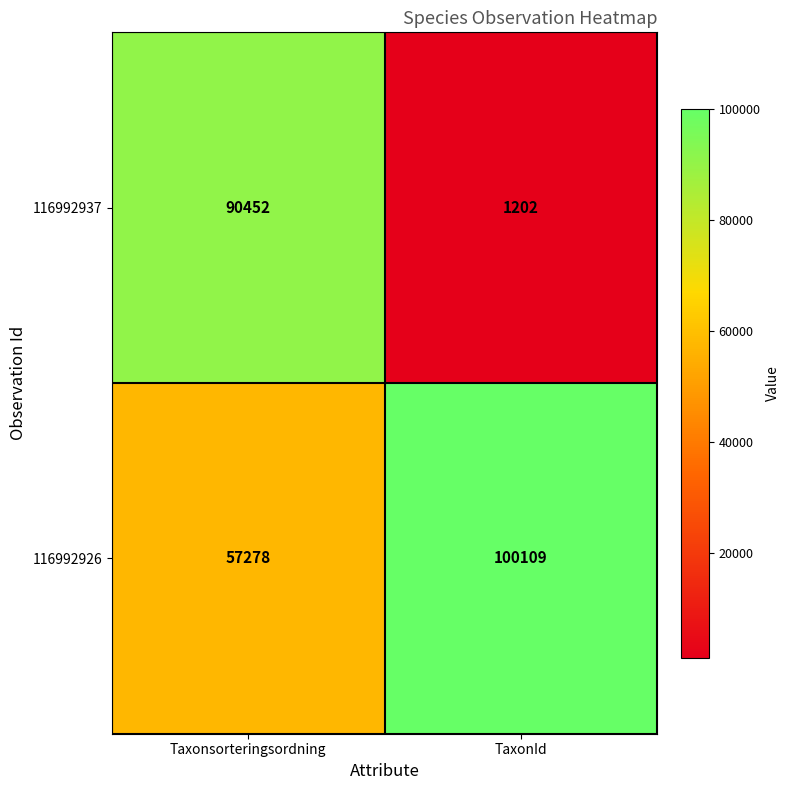

At which label does 116992926 reach its minimum?

Taxonsorteringsordning